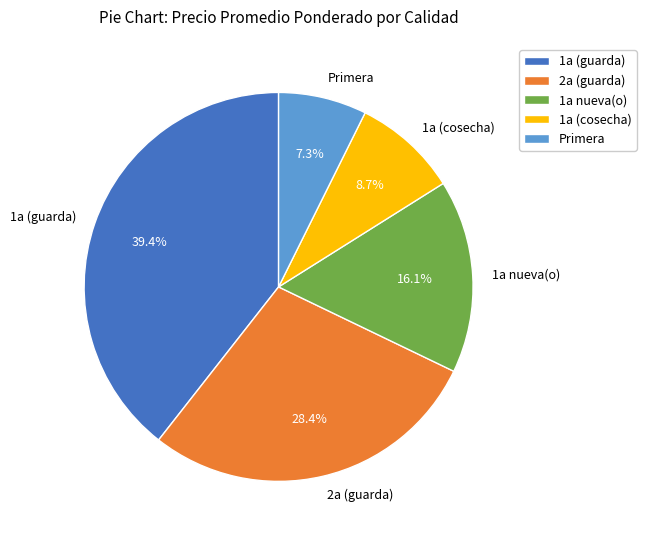

Which has a higher value, 1a nueva(o) or 2a (guarda)?

2a (guarda)